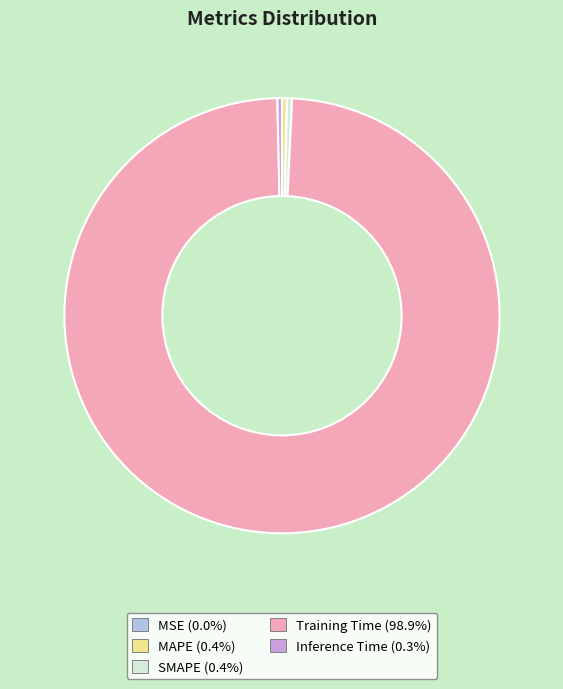

Do SMAPE and Training Time together represent more than half of the pie?

Yes